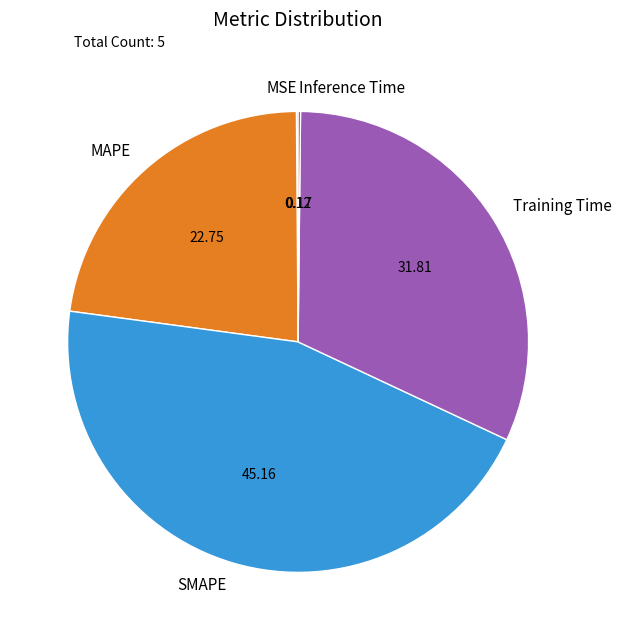

Does Training Time account for over 50% of the chart?

No